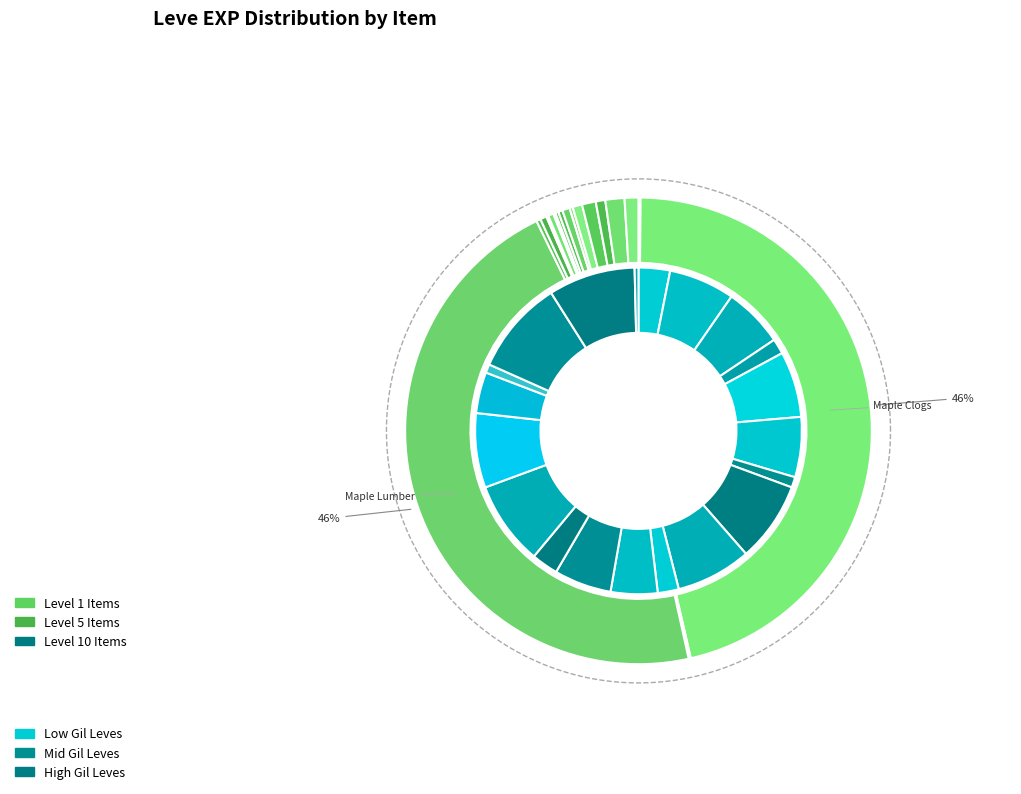

What is the spread (max minus min) of values at Ash Spinning Wheel?

77